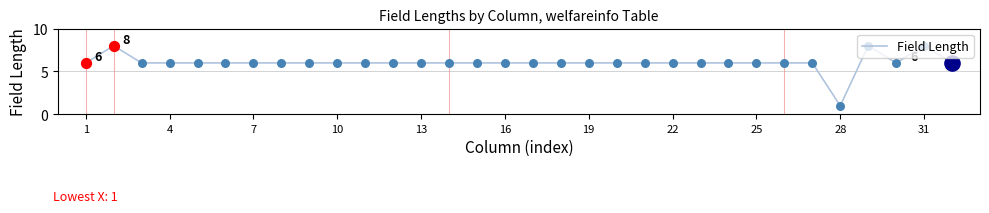

What is the difference between the maximum and minimum values?

7